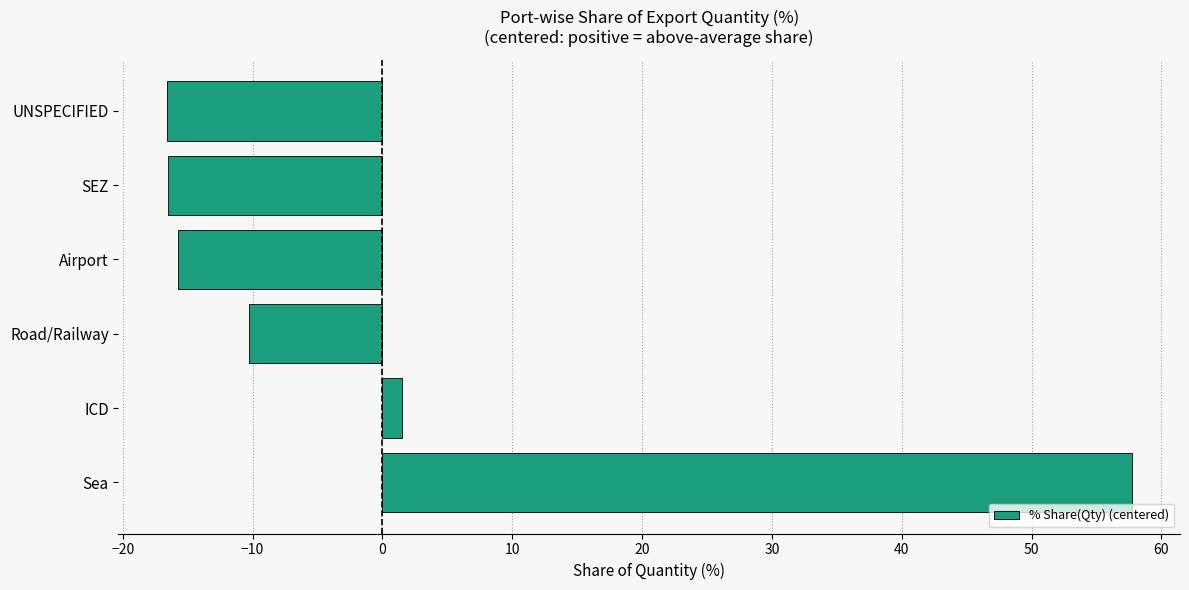

Which category has the highest value across all series?

Sea